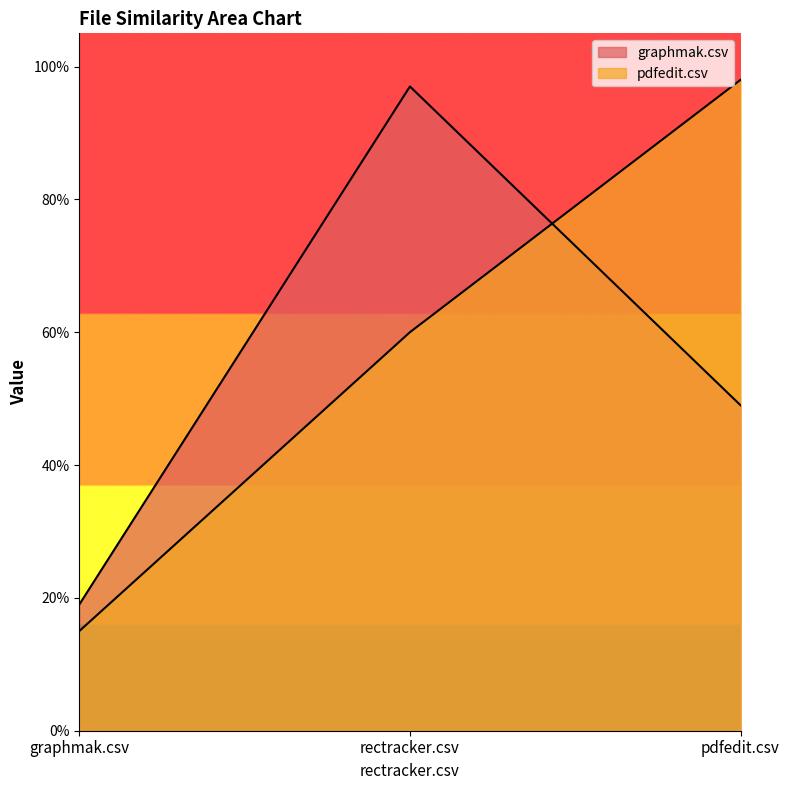

Reading left to right, transcribe all the data shown in this chart.

graphmak.csv: 0.2	1.0	0.5
pdfedit.csv: 0.1	0.6	1.0